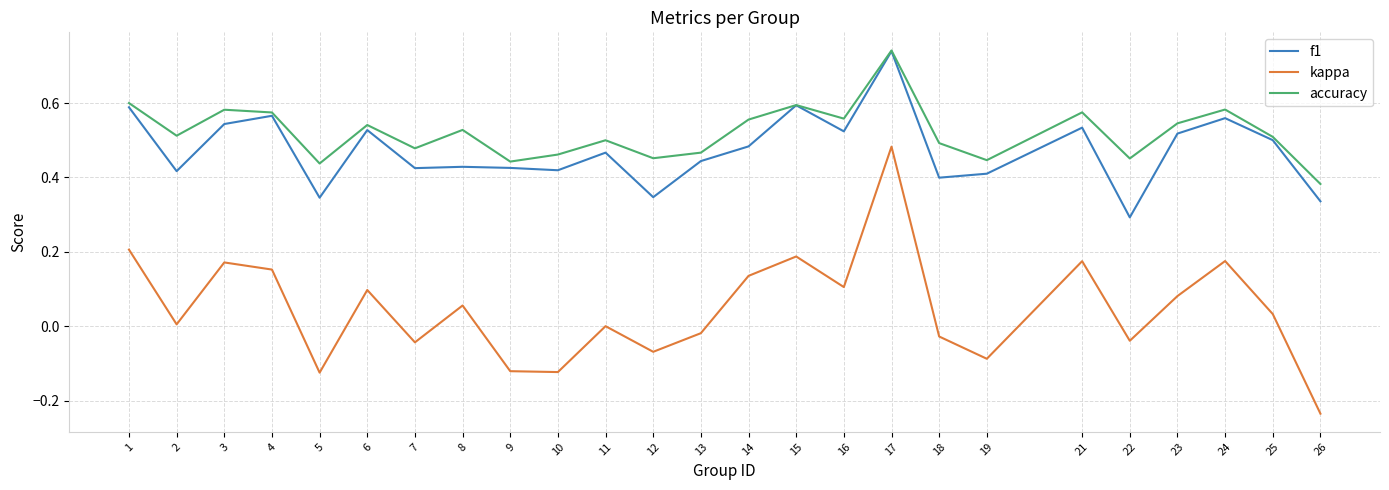

True or false: kappa and accuracy cross at least once.

False